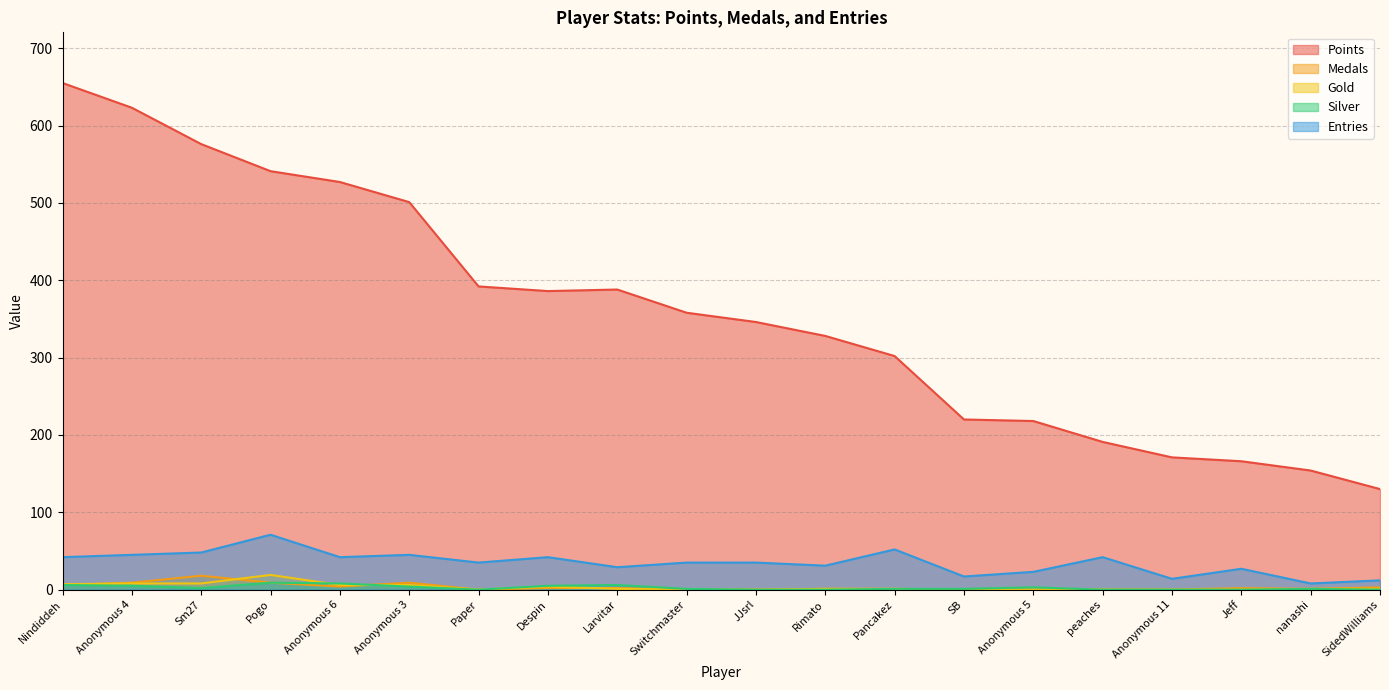

What are all the series names shown in the legend?

Points, Medals, Gold, Silver, Entries